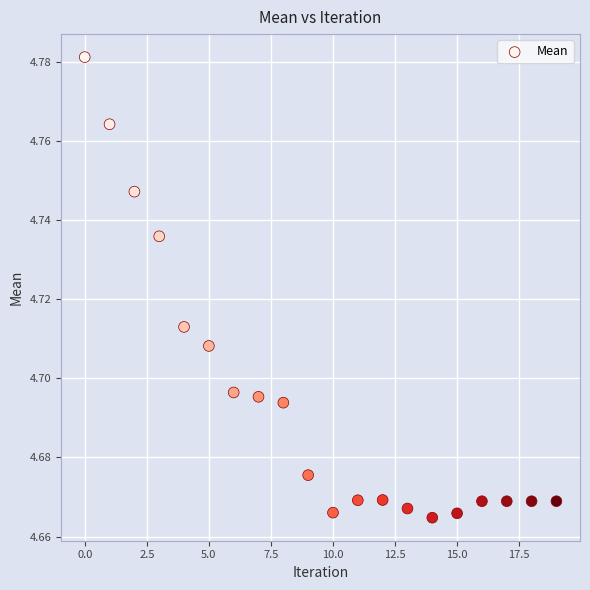

How many data points are displayed?

20